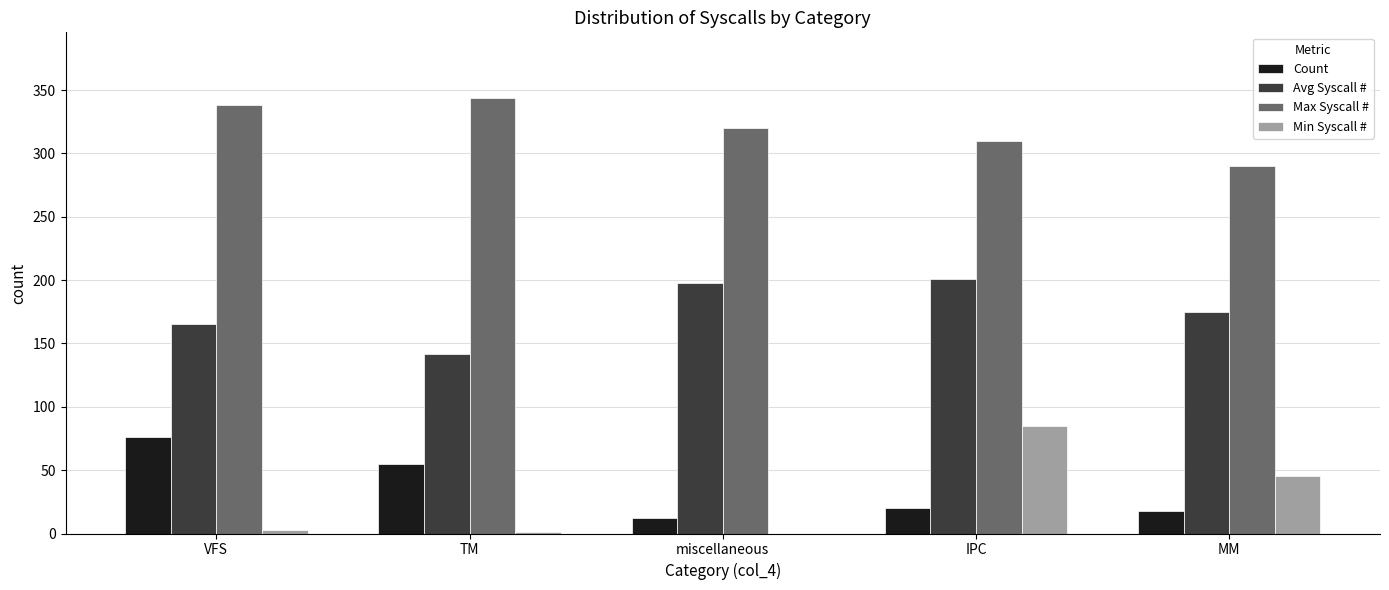

The value of Max Syscall # at MM is 439. True or false?

False